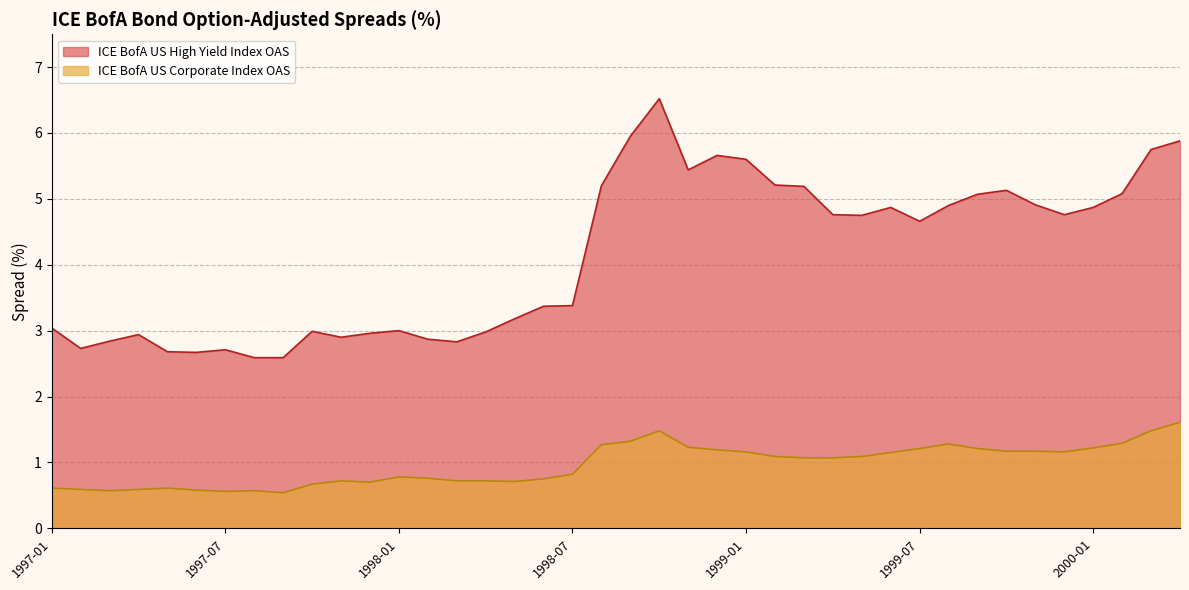

How many lines are shown in the chart?

2